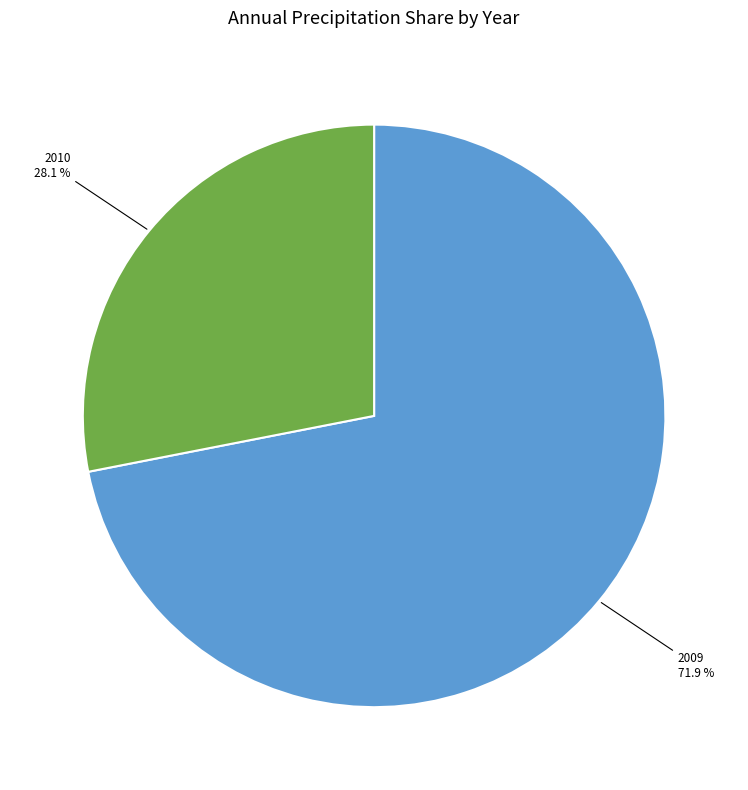

Rank the categories by value from highest to lowest.

2009, 2010